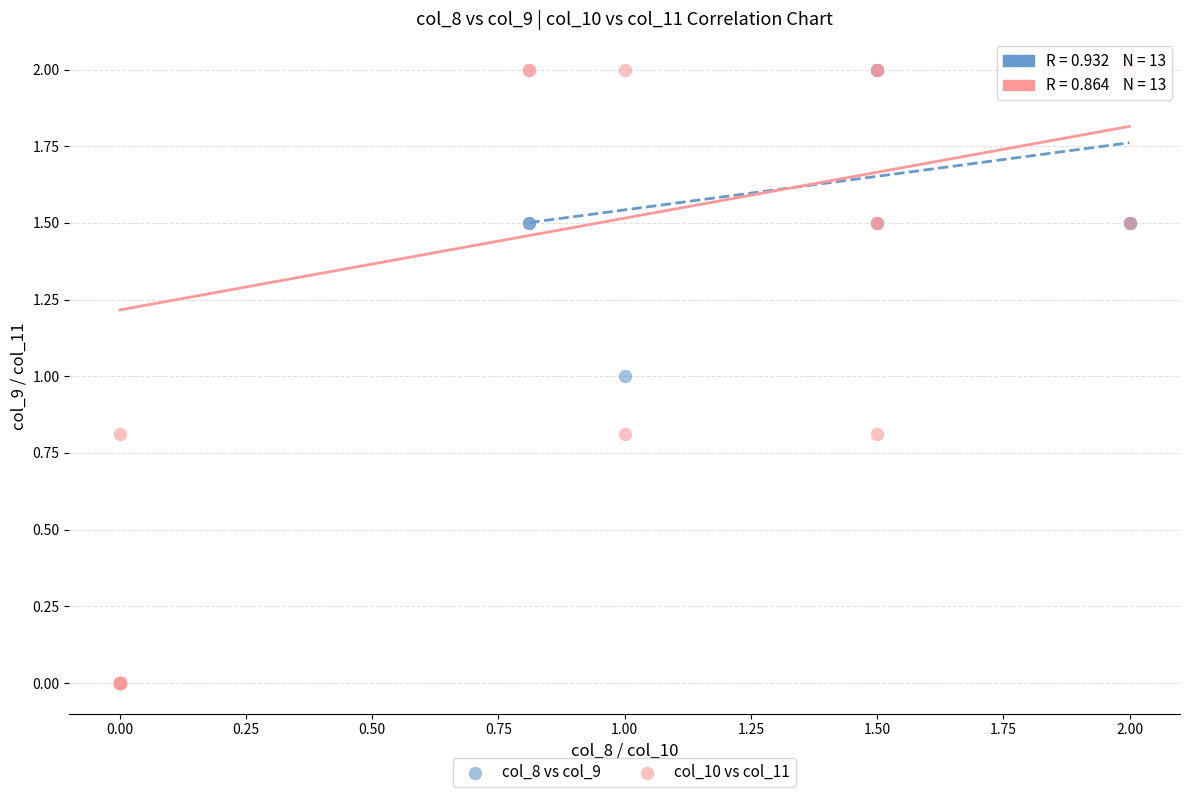

What are all the series names shown in the legend?

col_8 vs col_9, col_10 vs col_11